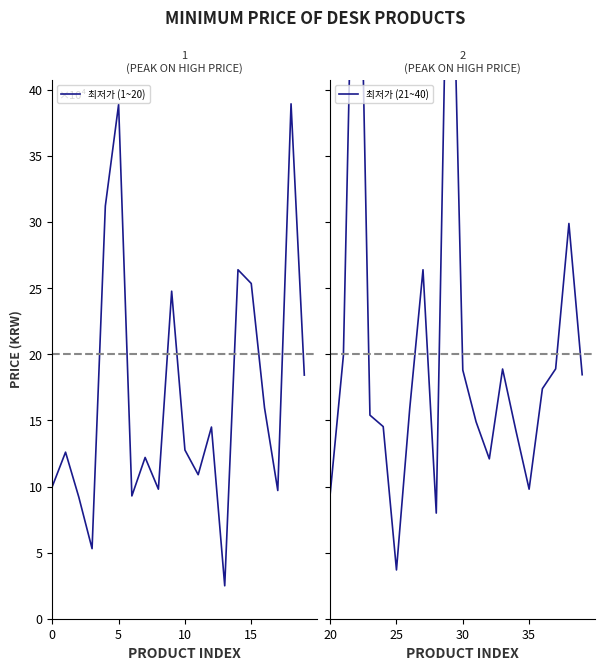

Rank the series by their maximum value, from lowest to highest.

최저가 (1~20), 최저가 (21~40)